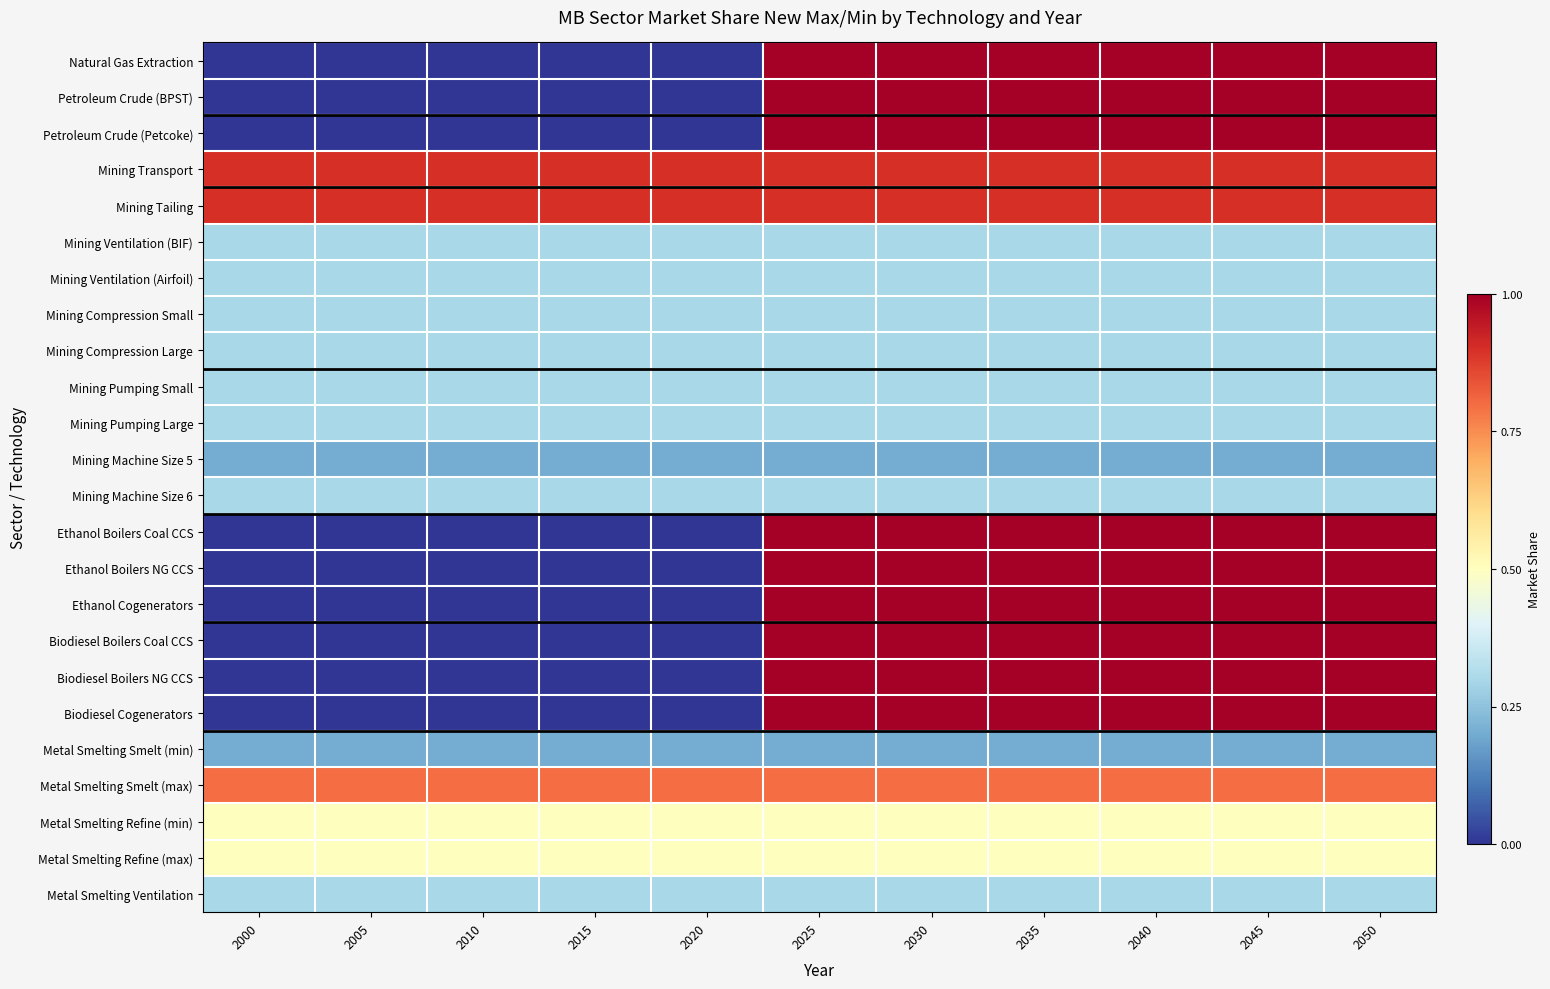

At which category is the sum across all series the highest?

2025